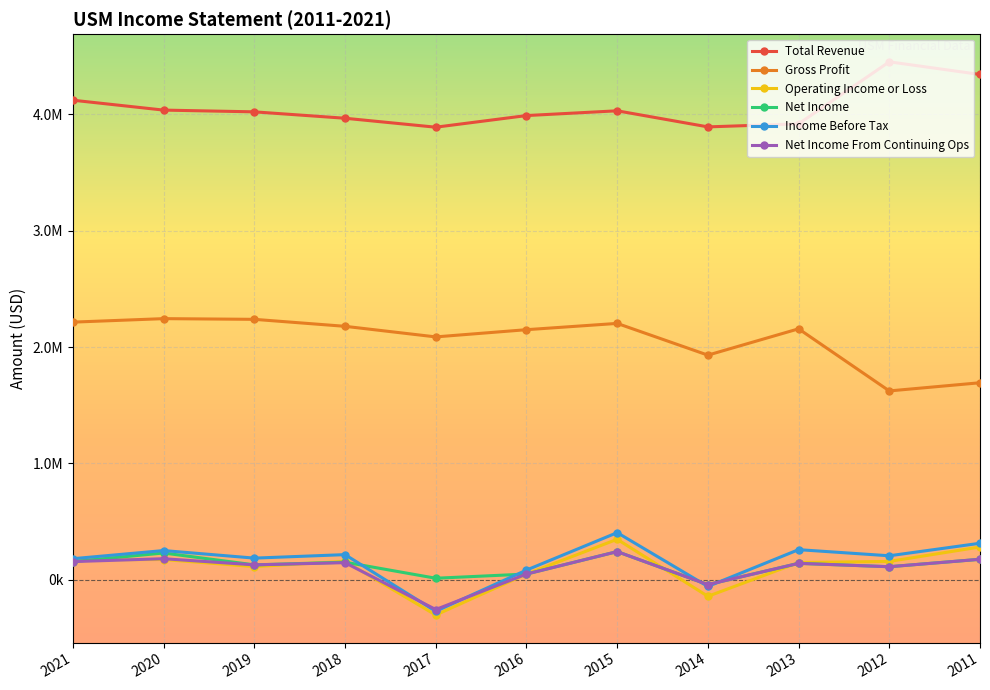

Is this an area chart (filled region under the line)?

No